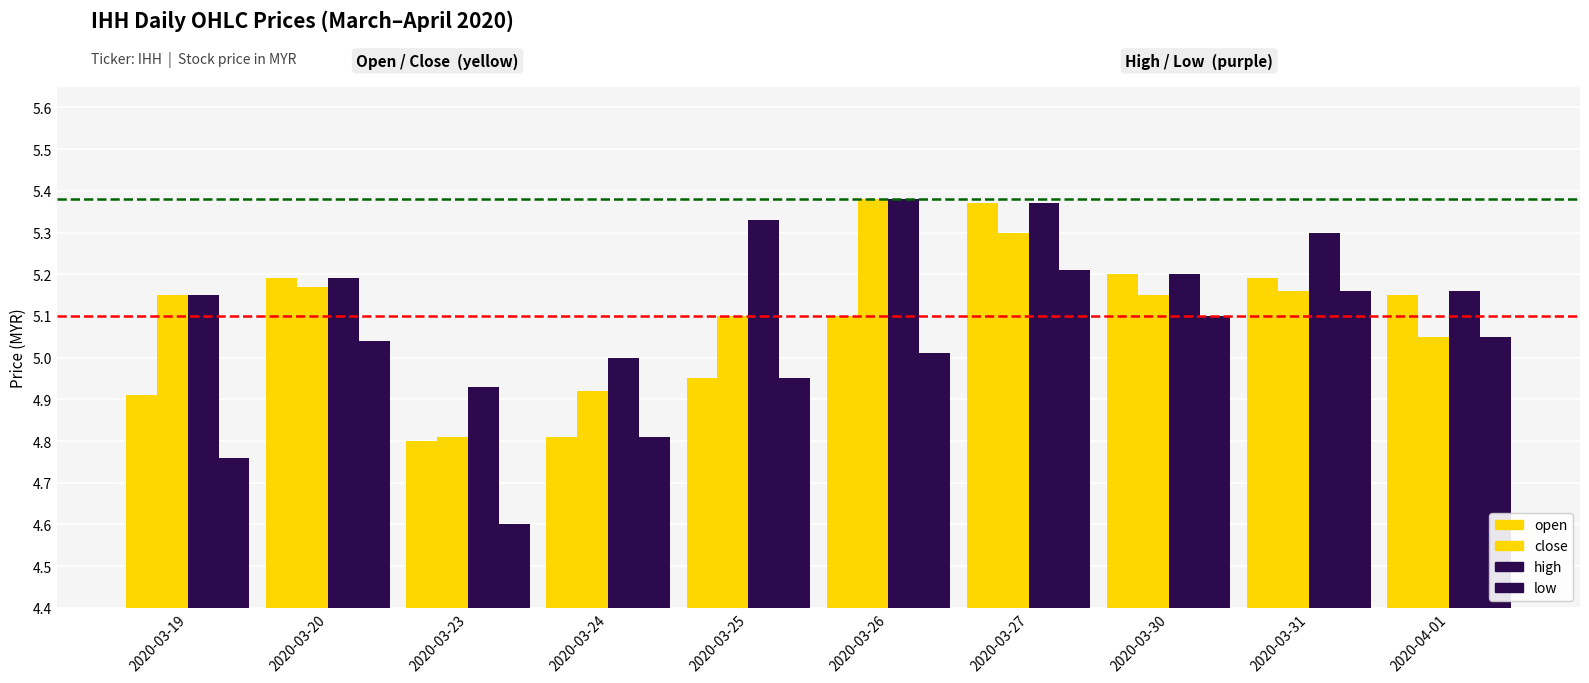

Rank the categories by close value from lowest to highest.

2020-03-23, 2020-03-24, 2020-04-01, 2020-03-25, 2020-03-19, 2020-03-30, 2020-03-31, 2020-03-20, 2020-03-27, 2020-03-26